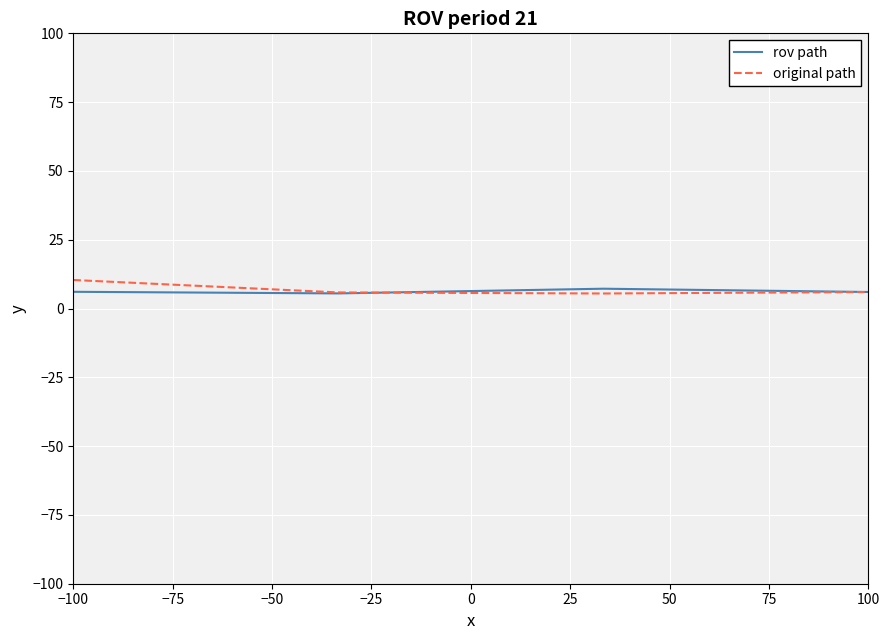

True or false: original path has more than 2 points higher than both neighbors.

False